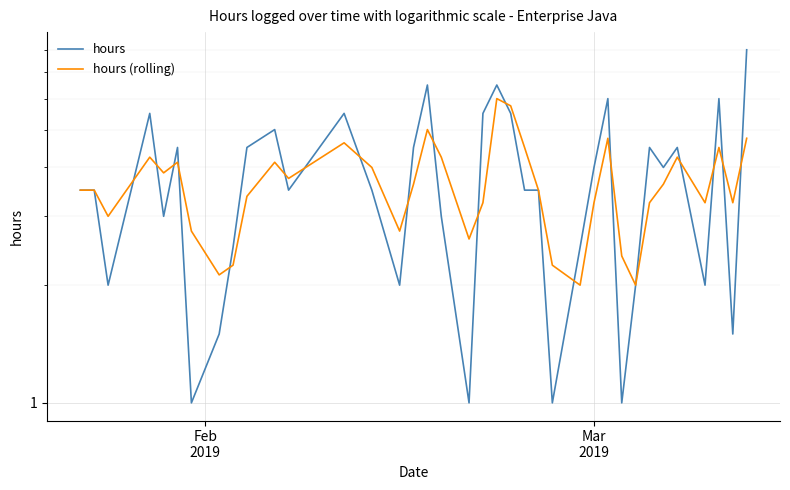

How many interior local valleys does the hours series have?

11